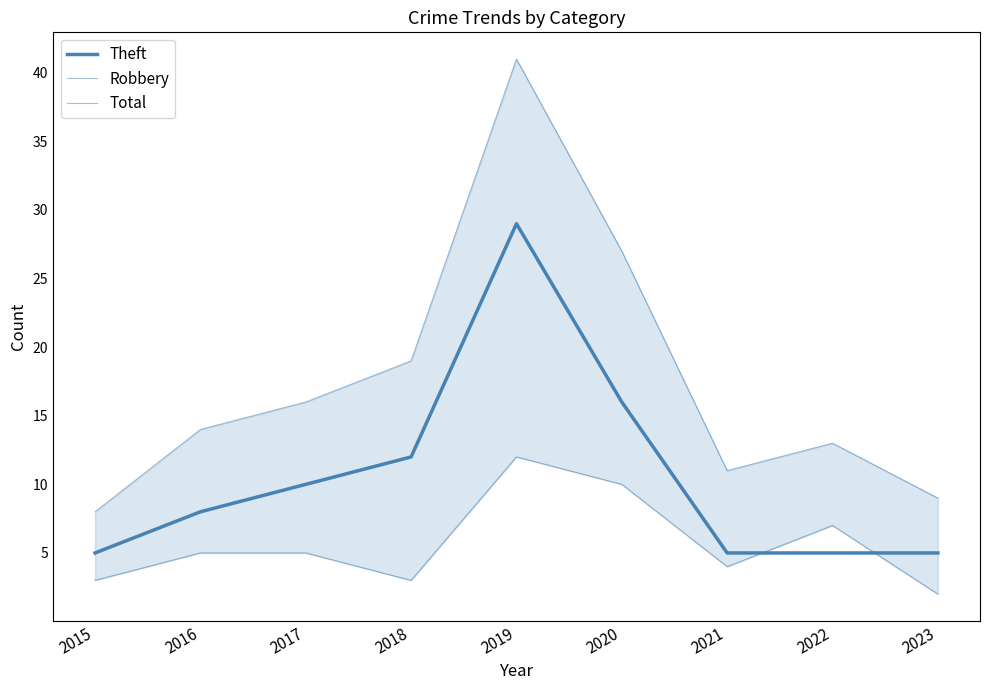

At which category does Total reach its first local valley?

2021